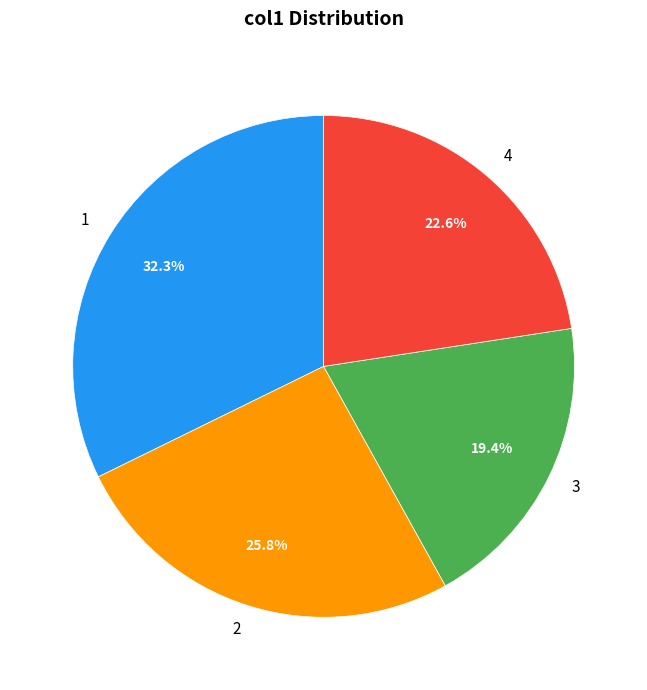

Approximately how many times larger is the value at 3 compared to 4?

0.9